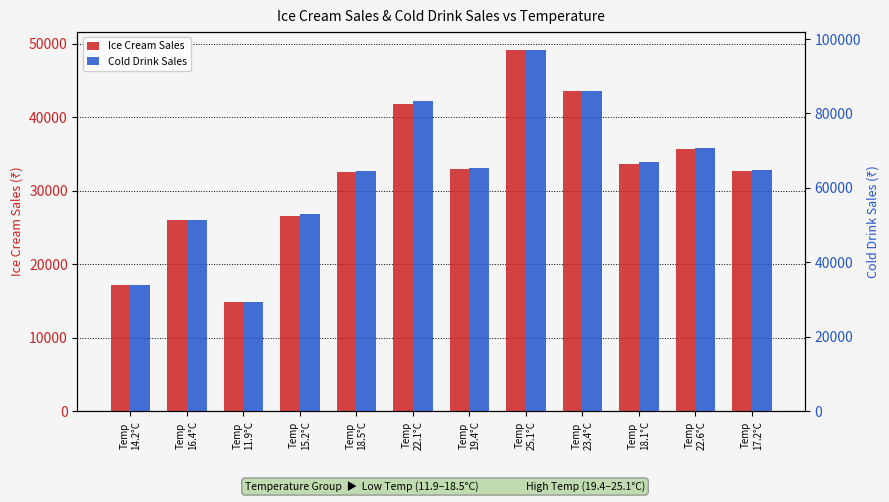

Count the number of categories in the chart.

12